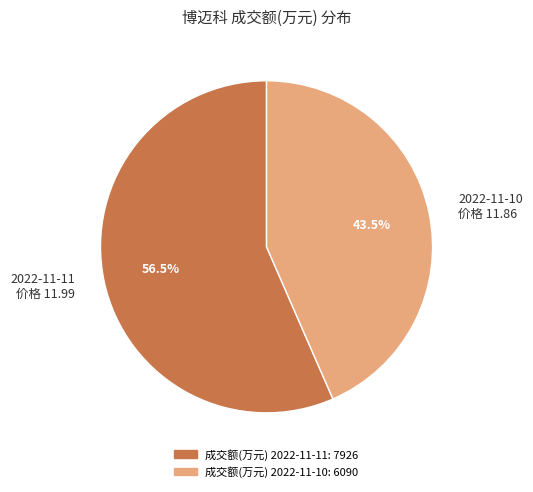

Combined, do 2022-11-11 价格 11.99 and 2022-11-10 价格 11.86 account for over 50%?

Yes